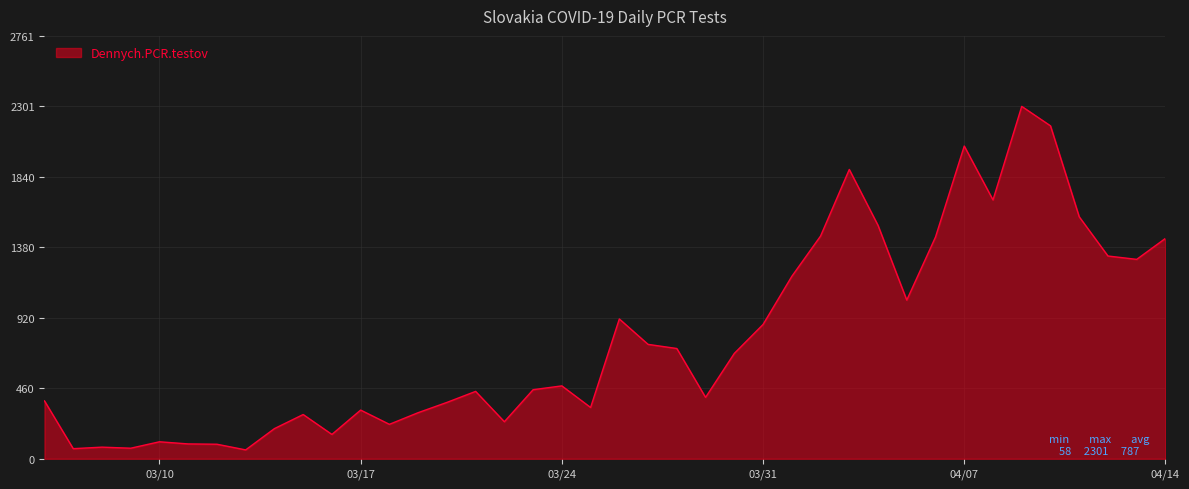

What is the maximum value shown in the chart?

2301